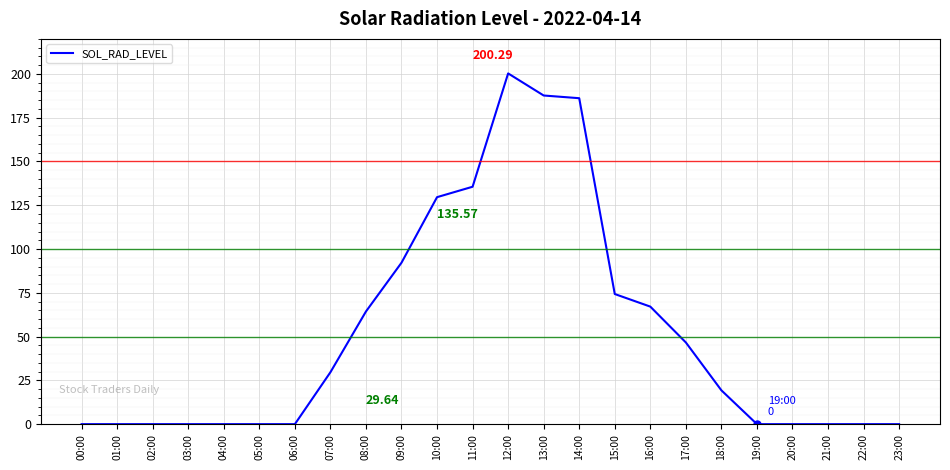

Which label corresponds to the largest value in the chart?

12:00